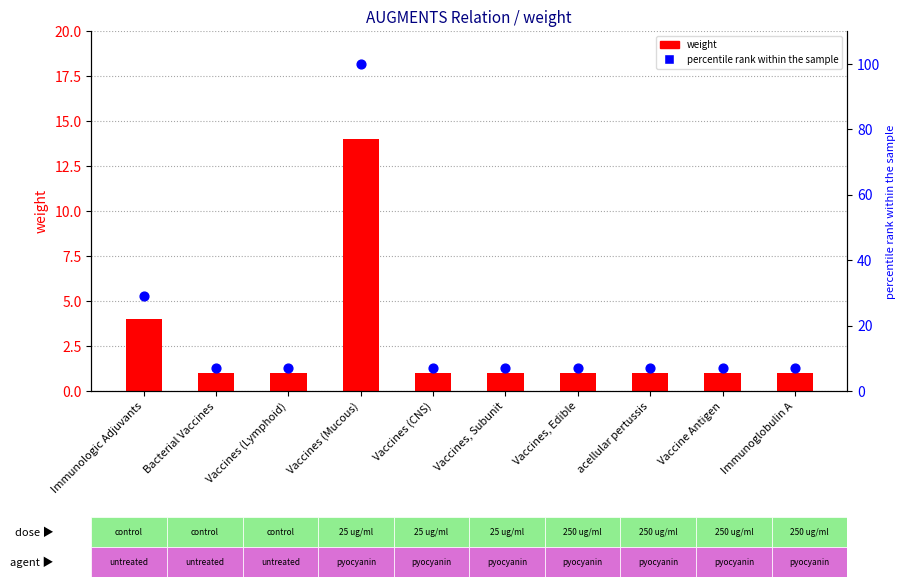

Which series reaches the maximum Y coordinate?

percentile rank within the sample